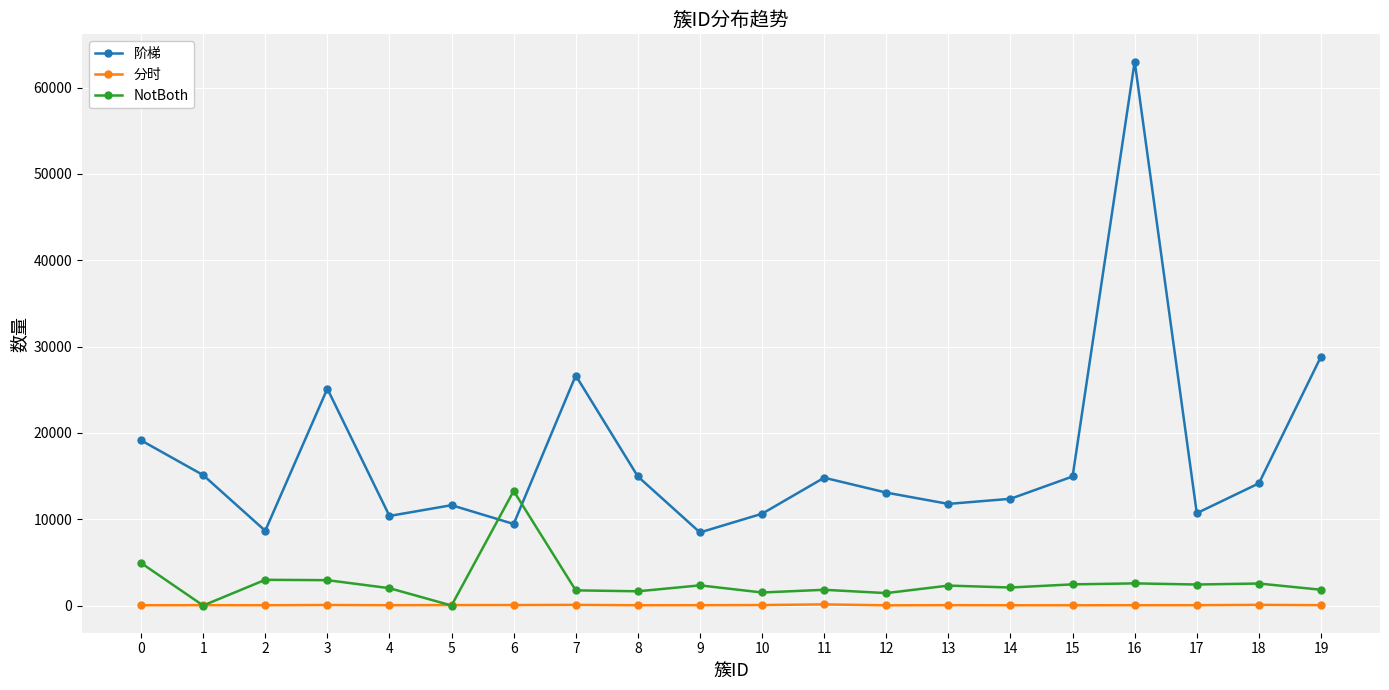

How many interior local valleys does the 阶梯 series have?

6